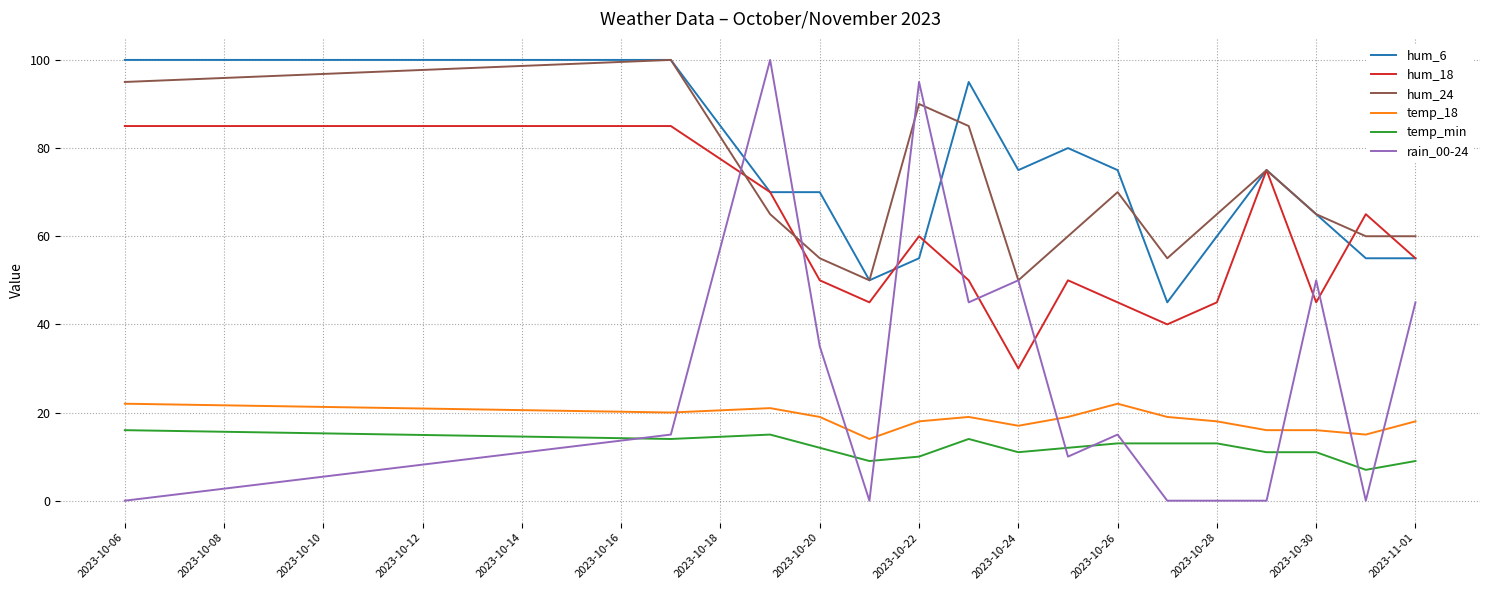

Which series has the widest spread of values?

rain_00-24